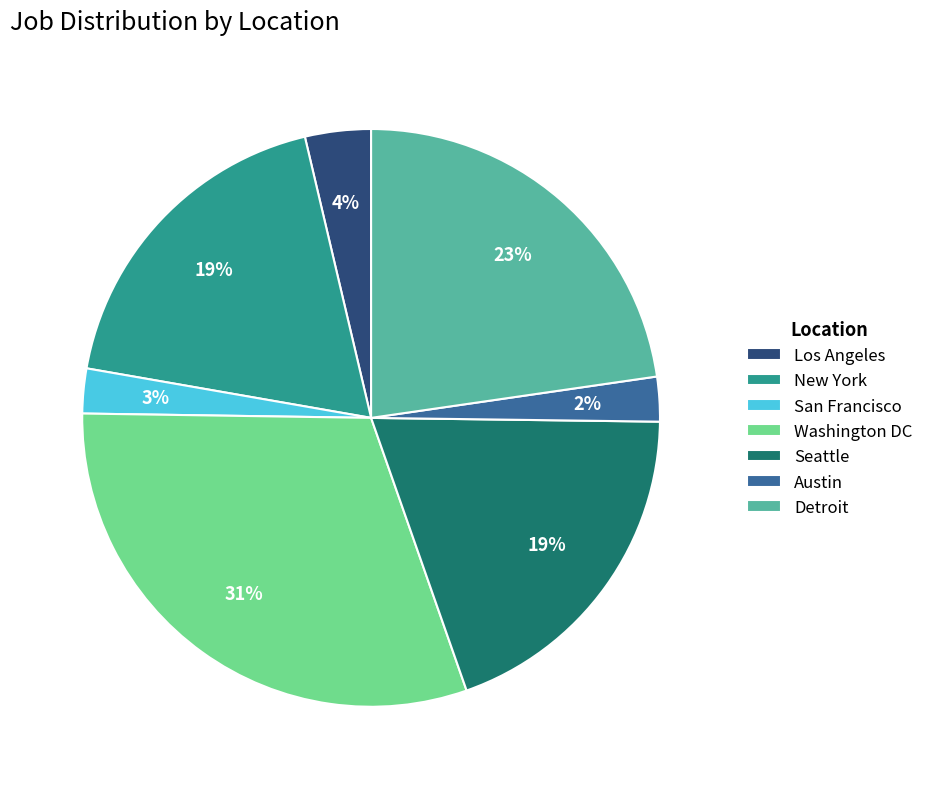

The Los Angeles slice represents 16% of the pie. True or false?

False